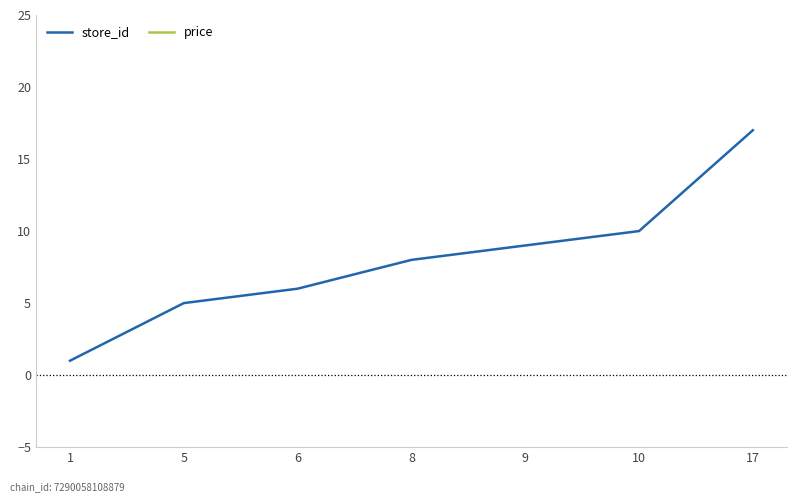

How many categories are shown in the chart?

7